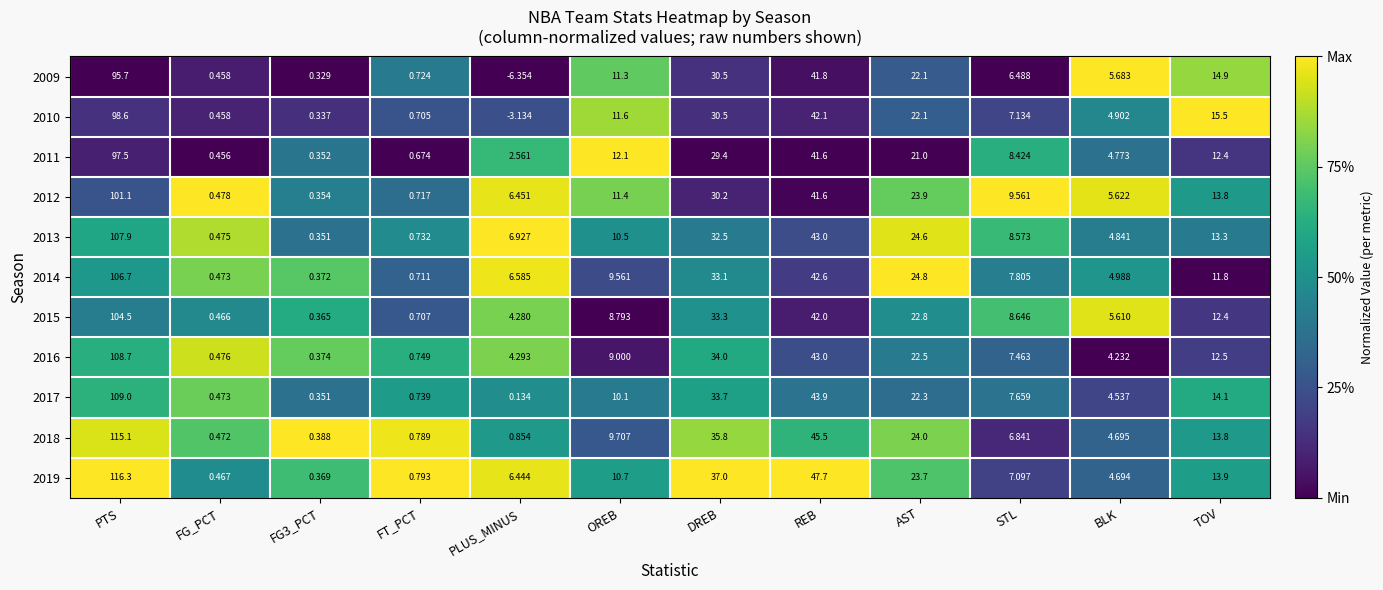

At which label is 2012 closest to 50?

REB